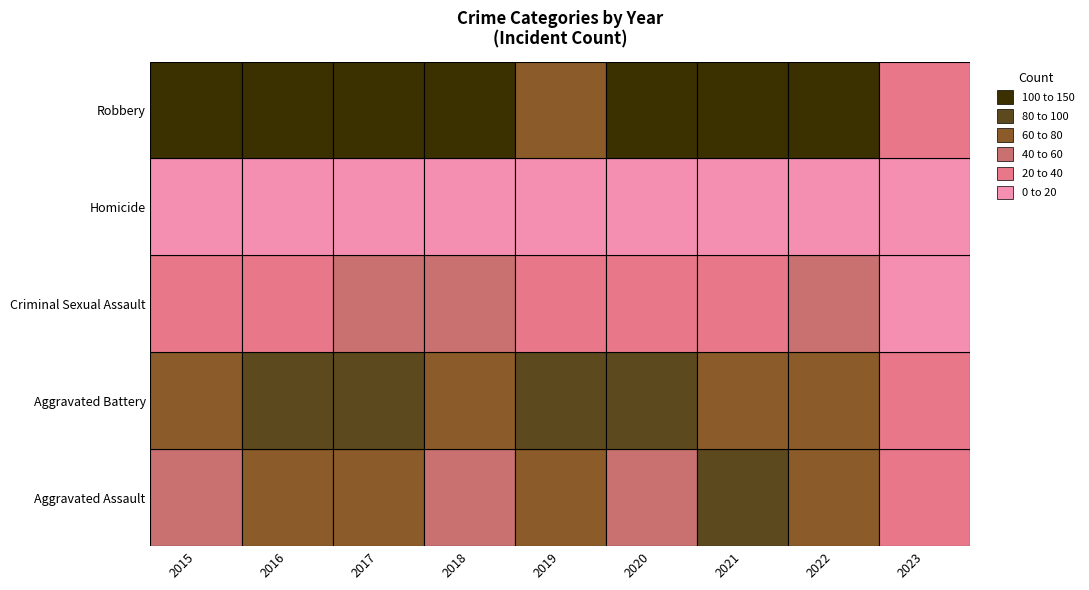

What is the approximate value of Robbery at 2022, to the nearest 10?

110